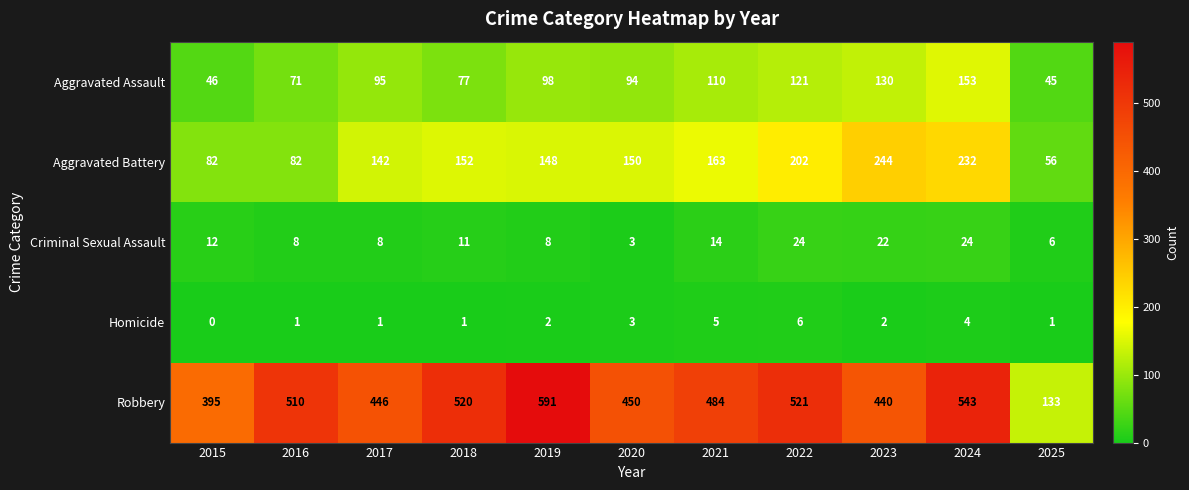

What is the difference between the highest and lowest values at 2018?

519